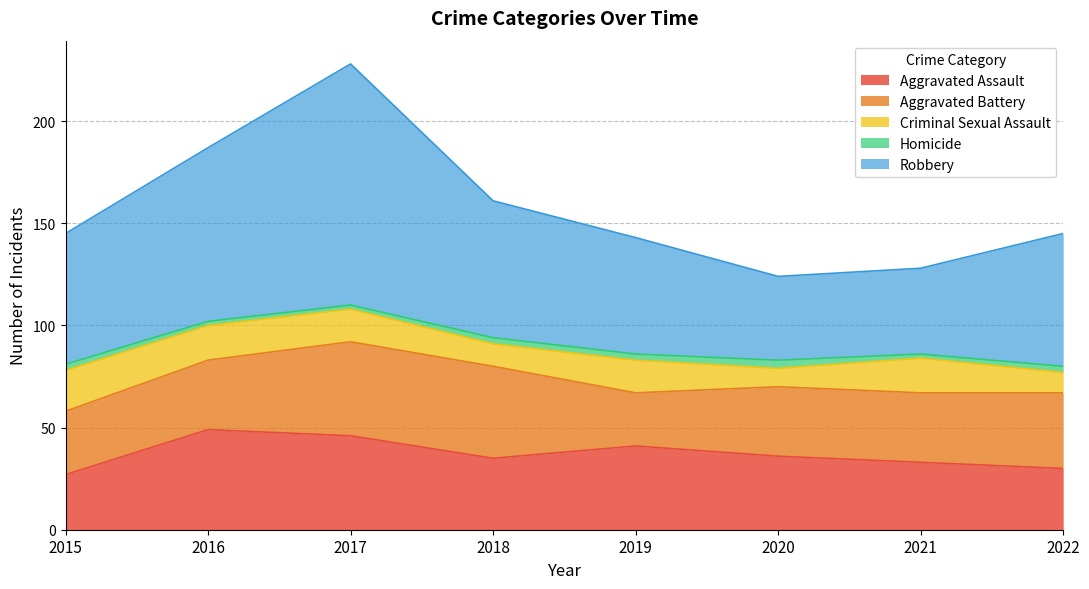

The value of Robbery at 2020 is 21. True or false?

False